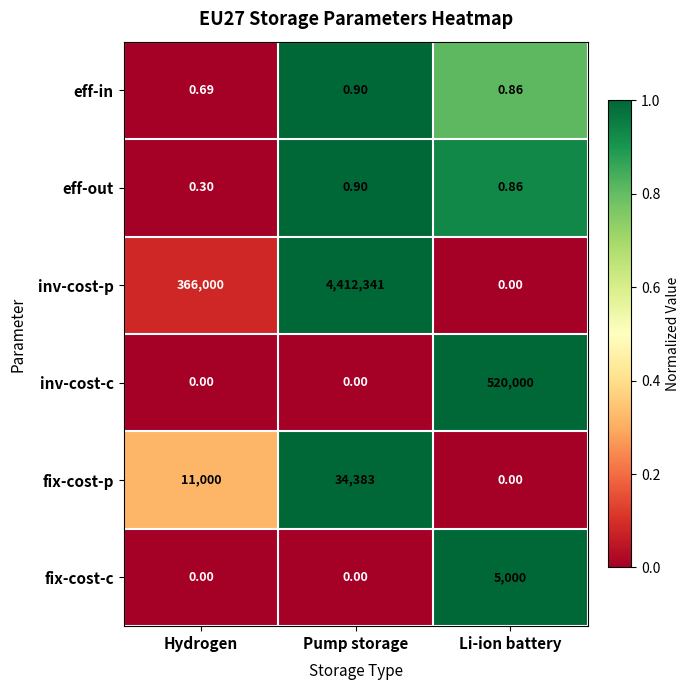

Which series changed the most between Hydrogen and Pump storage?

inv-cost-p